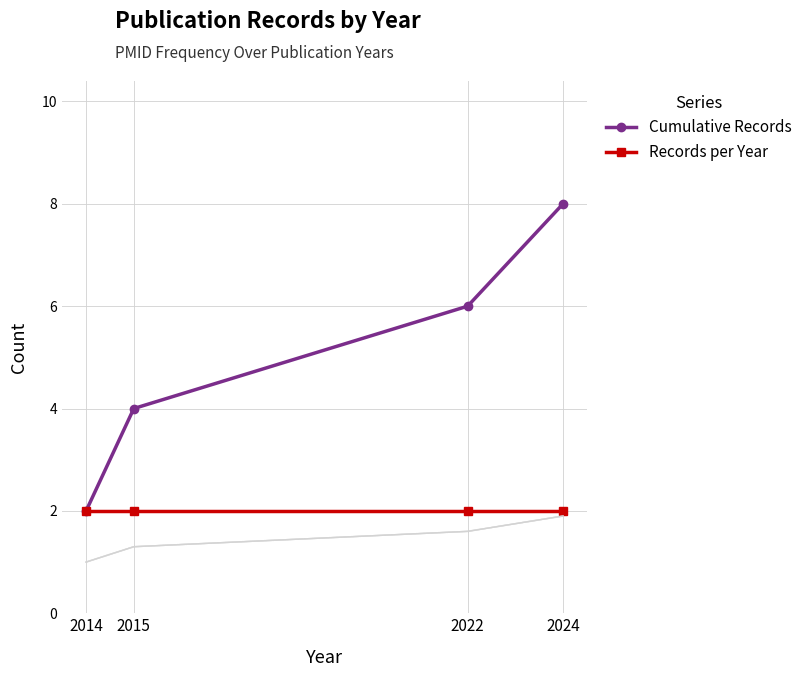

Does the chart have visible grid lines?

Yes